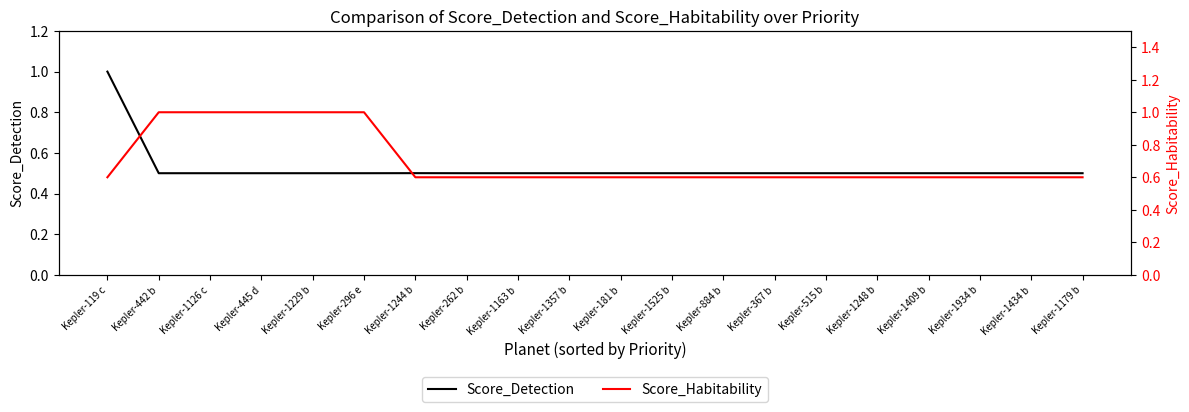

How many times do Score_Habitability and Score_Detection cross each other?

1